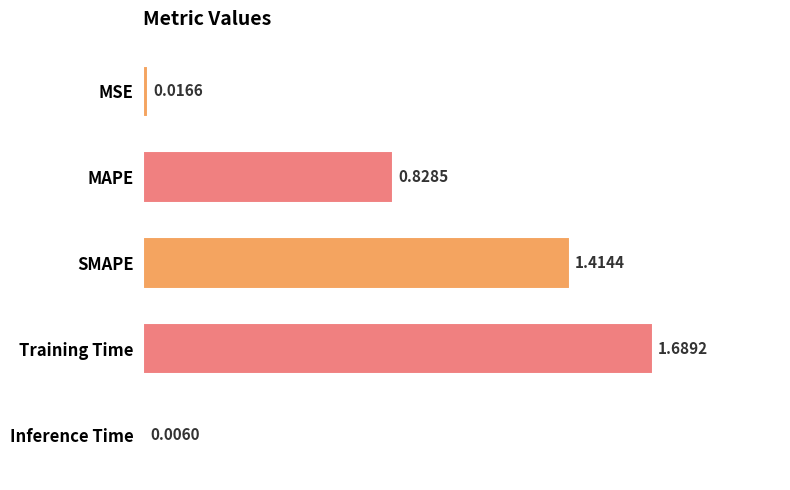

Which has a higher value, Inference Time or Training Time?

Training Time